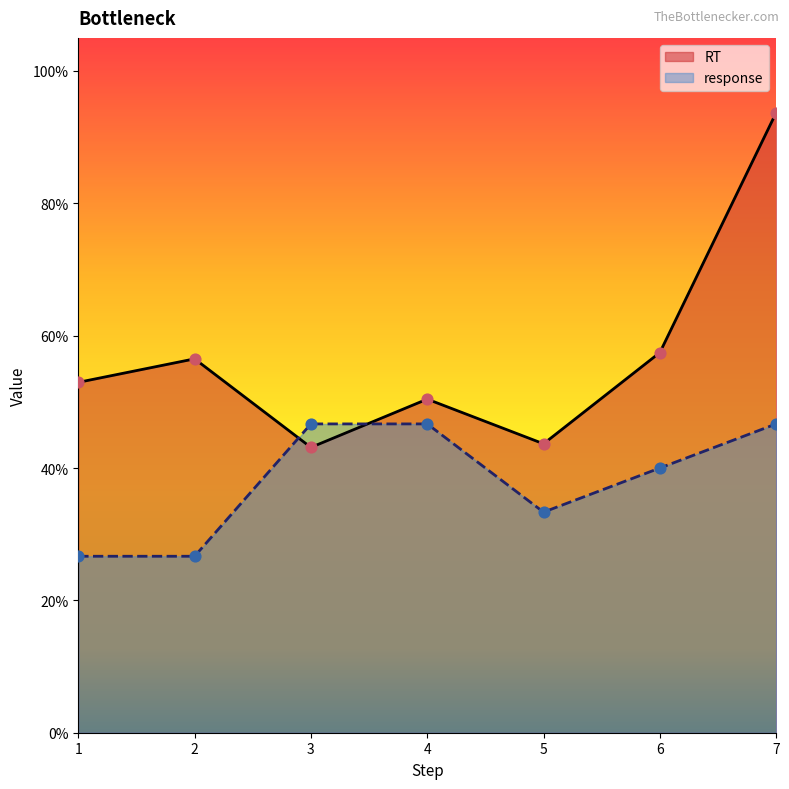

Which series reaches the minimum Y coordinate?

response